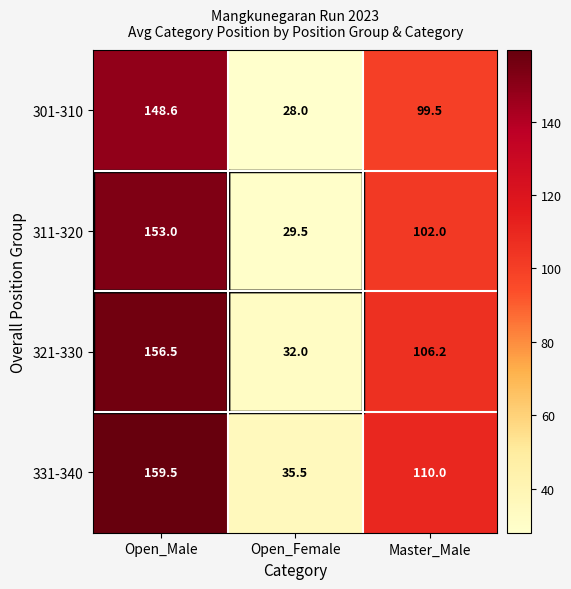

At how many categories does at least one series exceed 52?

2